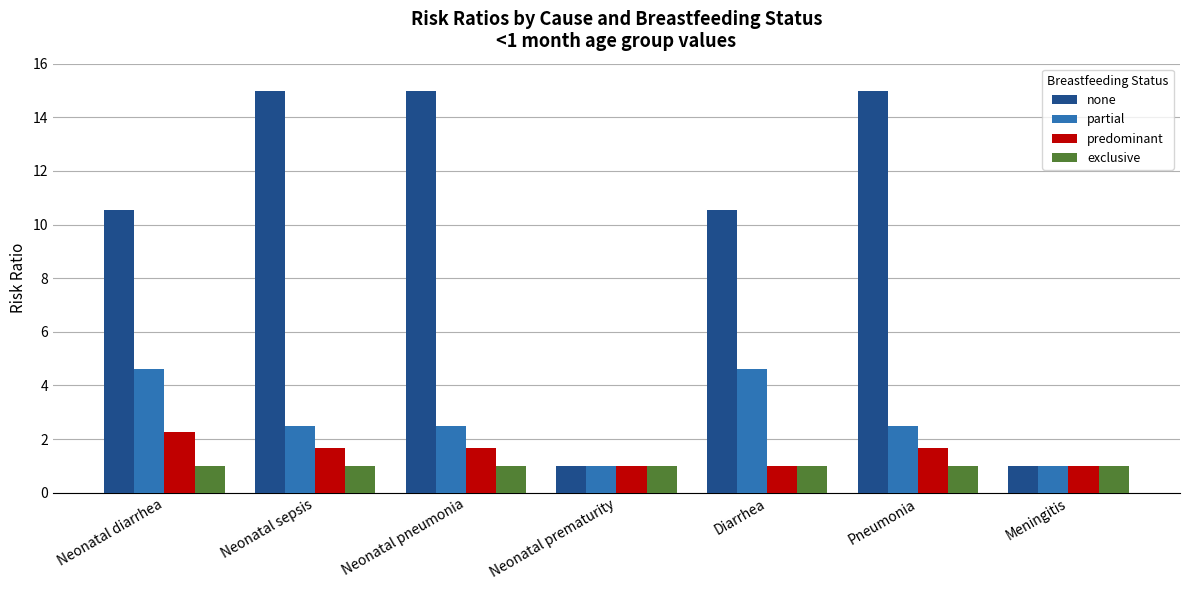

What is the spread (max minus min) of values at Neonatal pneumonia?

14.0